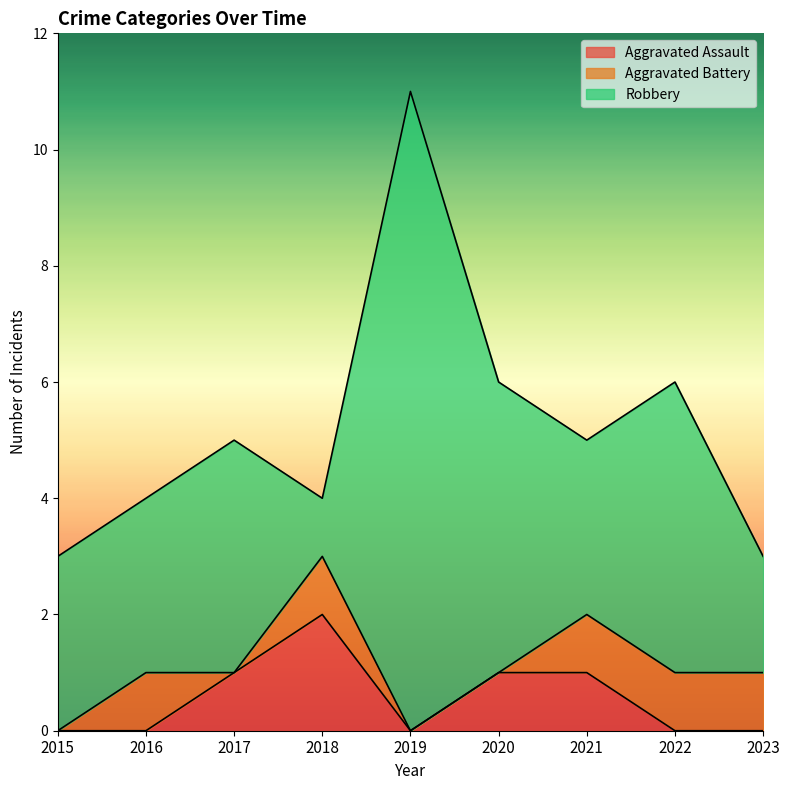

Which series has the largest total across all categories?

Robbery